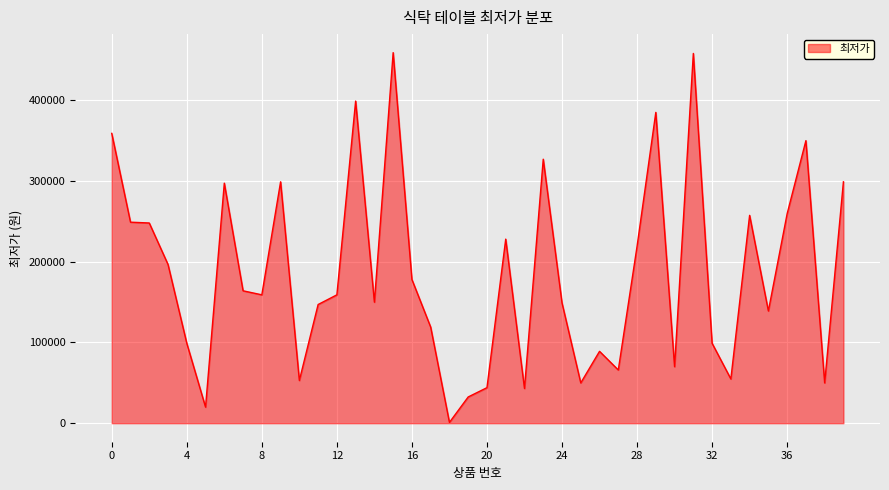

What is the greatest value displayed?

459000